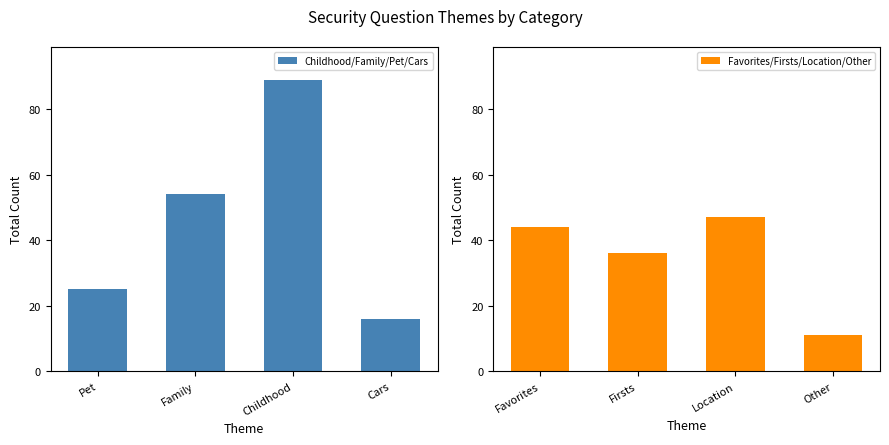

What is the maximum value for Childhood/Family/Pet/Cars?

89